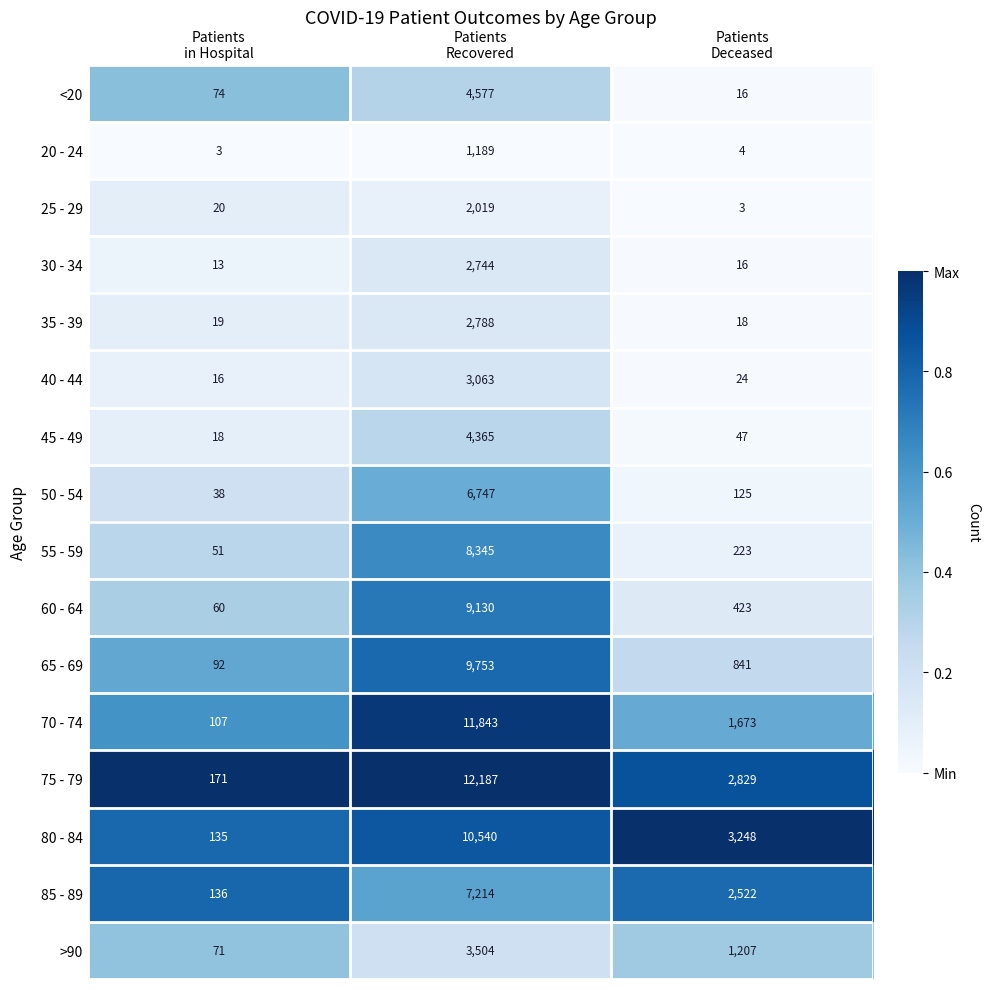

What is the greatest value displayed?

12187